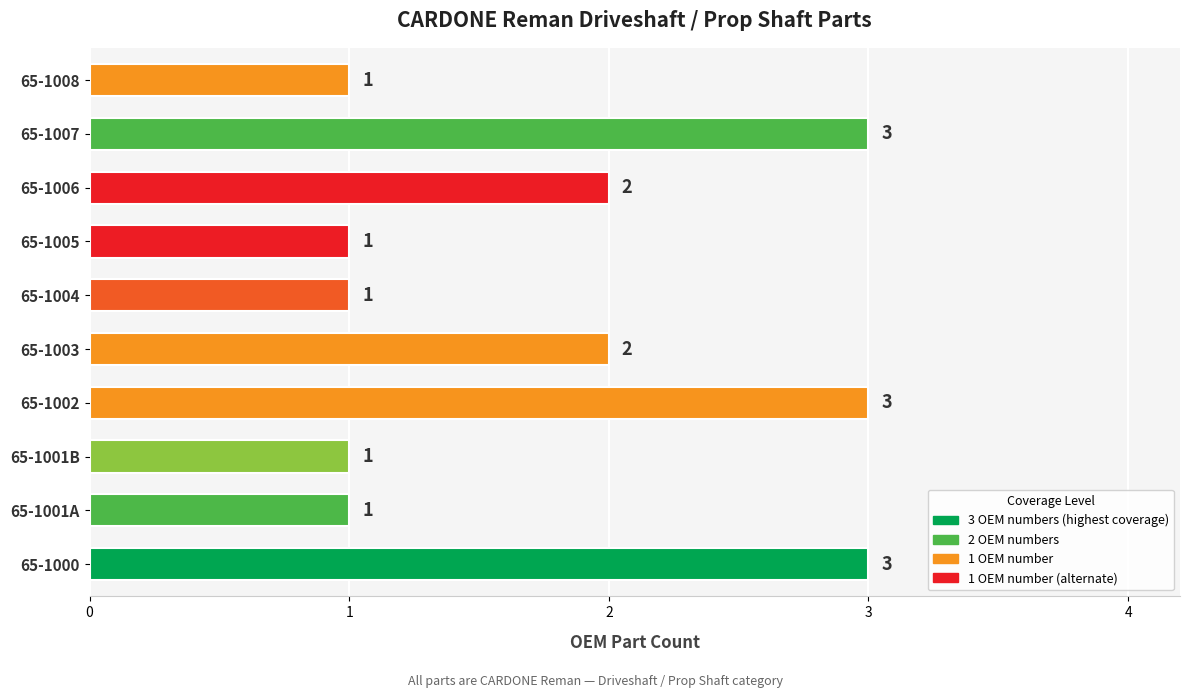

What is the sum of all values?

18